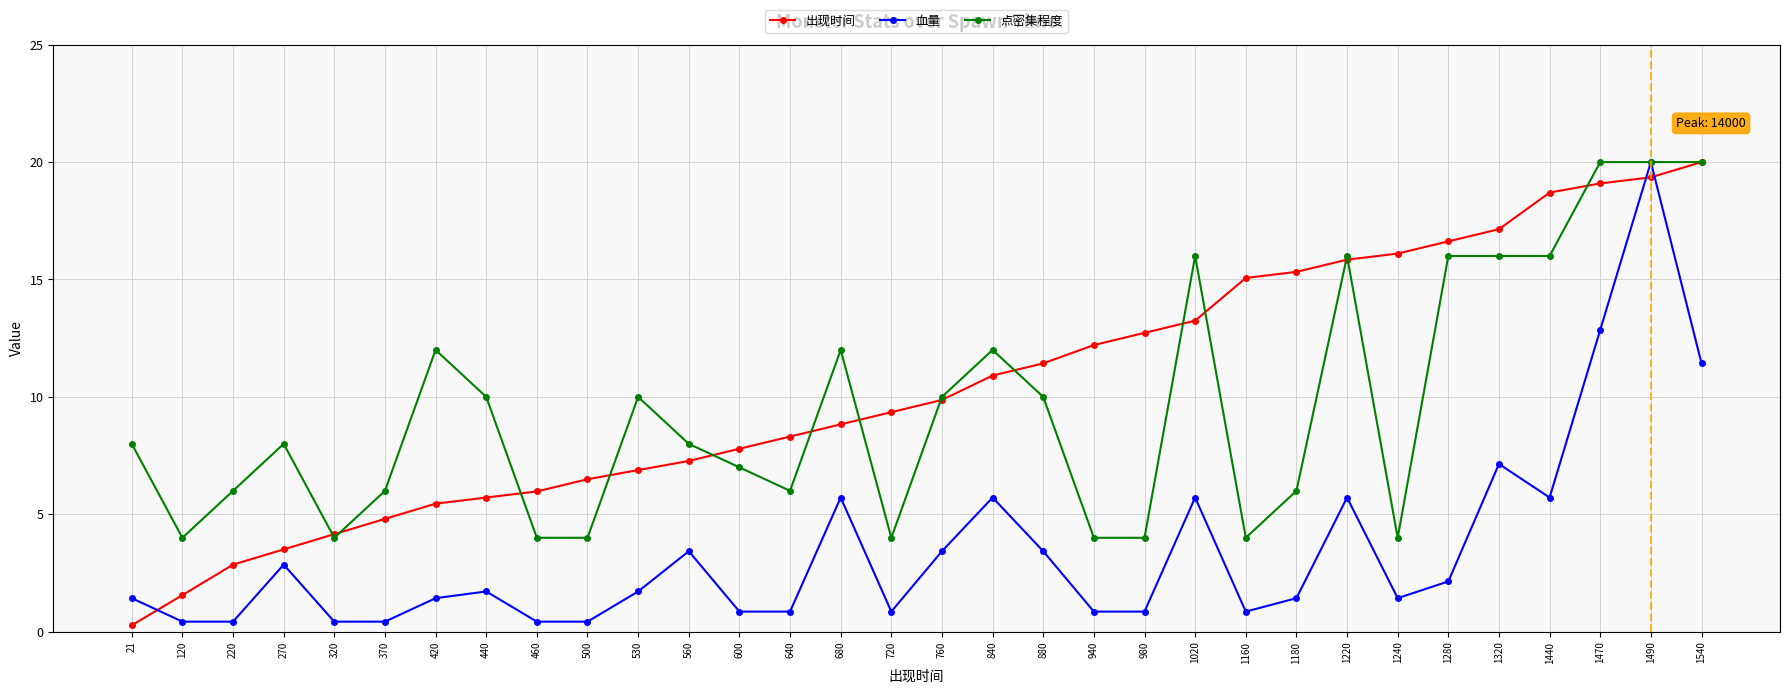

True or false: 点密集程度 has a value of 28.1 at 1320.

False